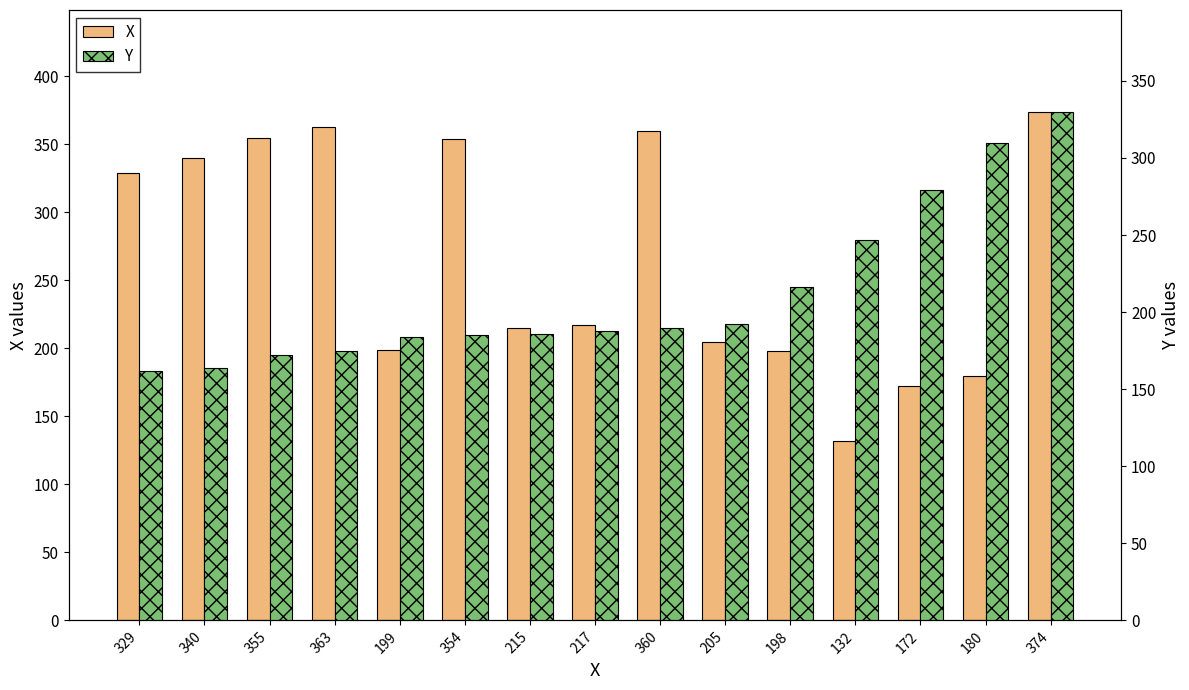

Reading right to left, extract all data points from this chart.

X: 374=374	180=180	172=172	132=132	198=198	205=205	360=360	217=217	215=215	354=354	199=199	363=363	355=355	340=340	329=329
Y: 374=330	180=310	172=279	132=247	198=216	205=192	360=190	217=188	215=186	354=185	199=184	363=175	355=172	340=164	329=162